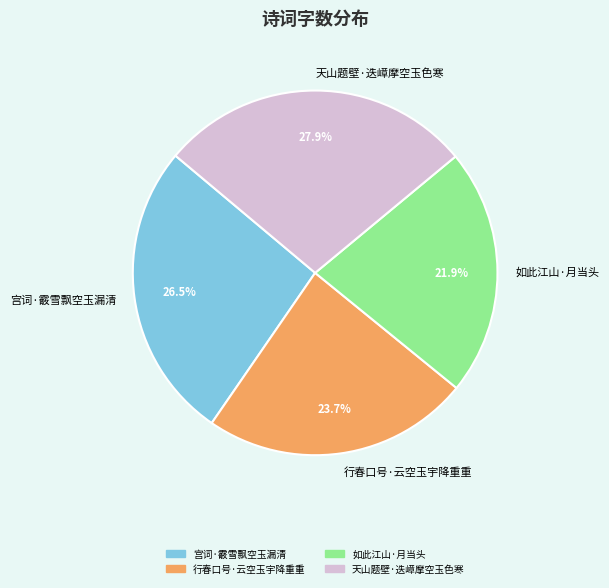

The 天山题壁·迭嶂摩空玉色寒 slice represents 28% of the pie. True or false?

True